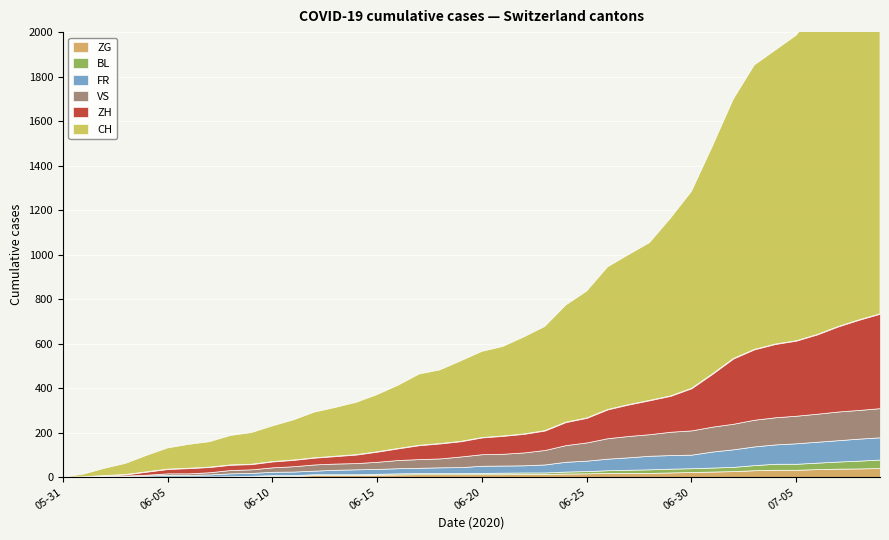

Which has a higher value, 2020-06-14 or 2020-06-21?

2020-06-21